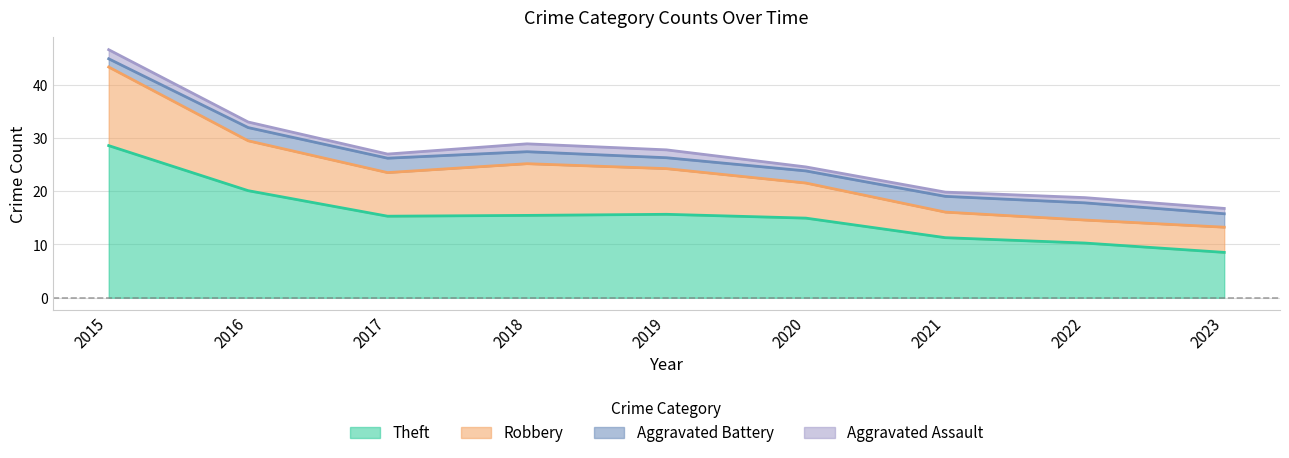

At which category is the sum across all series the highest?

2015